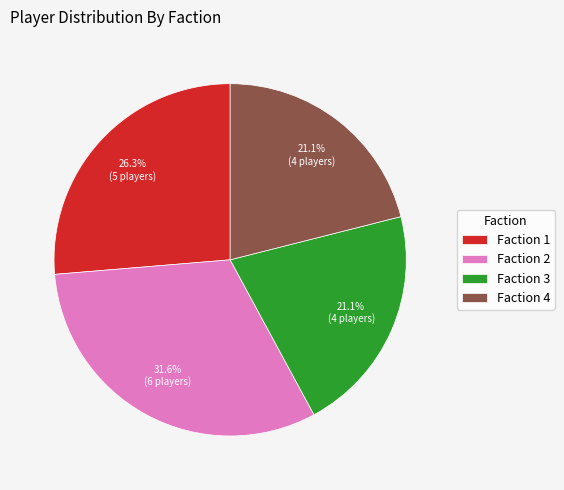

Does Faction 3 represent more than half of the total?

No